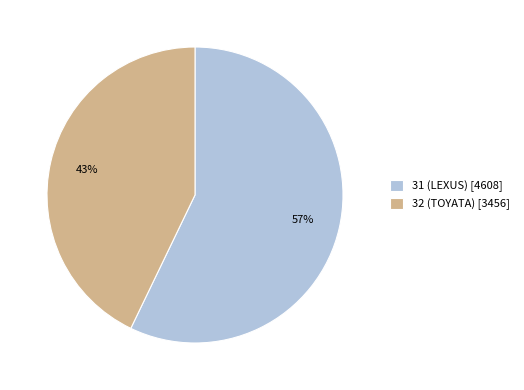

Between 31 (LEXUS) [4608] and 32 (TOYATA) [3456], which is larger?

31 (LEXUS) [4608]